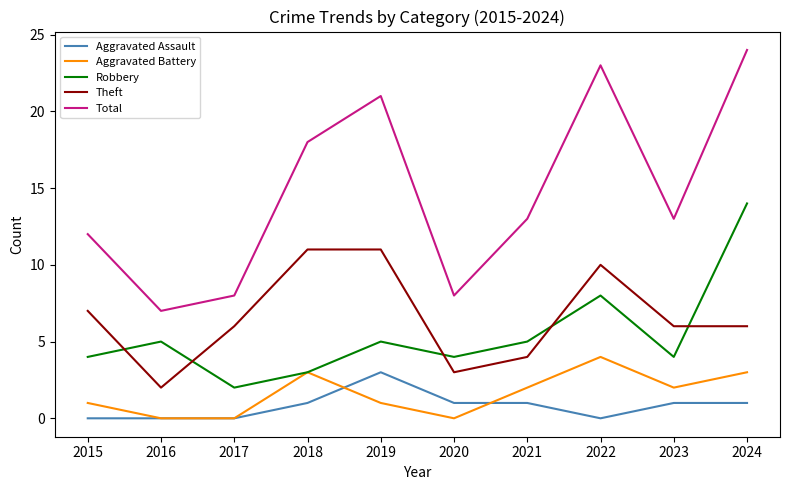

Reading left to right, list all the values displayed in this chart.

Aggravated Assault: 2015=0	2016=0	2017=0	2018=1	2019=3	2020=1	2021=1	2022=0	2023=1	2024=1
Aggravated Battery: 2015=1	2016=0	2017=0	2018=3	2019=1	2020=0	2021=2	2022=4	2023=2	2024=3
Robbery: 2015=4	2016=5	2017=2	2018=3	2019=5	2020=4	2021=5	2022=8	2023=4	2024=14
Theft: 2015=7	2016=2	2017=6	2018=11	2019=11	2020=3	2021=4	2022=10	2023=6	2024=6
Total: 2015=12	2016=7	2017=8	2018=18	2019=21	2020=8	2021=13	2022=23	2023=13	2024=24